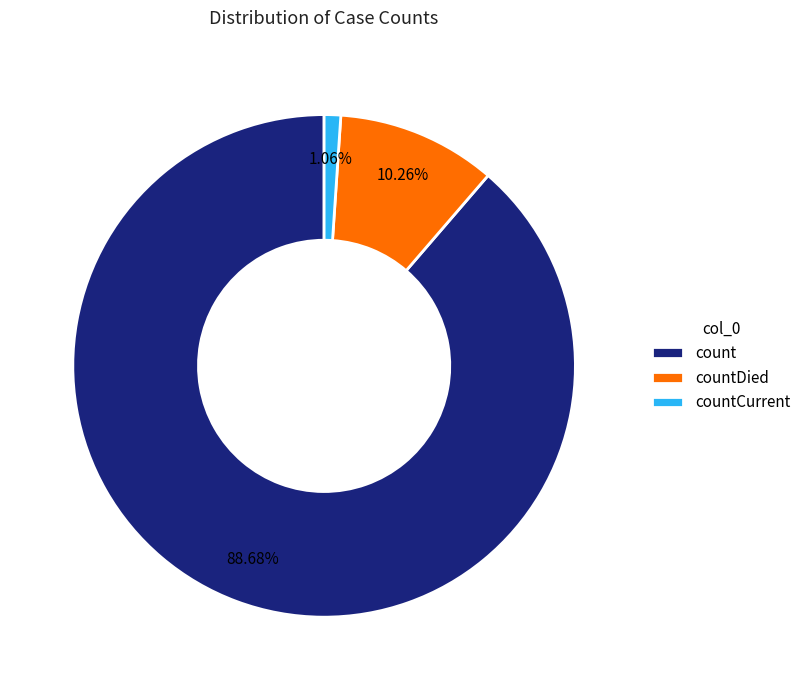

To the nearest percent, what is the difference between the largest and smallest slice percentages?

88%